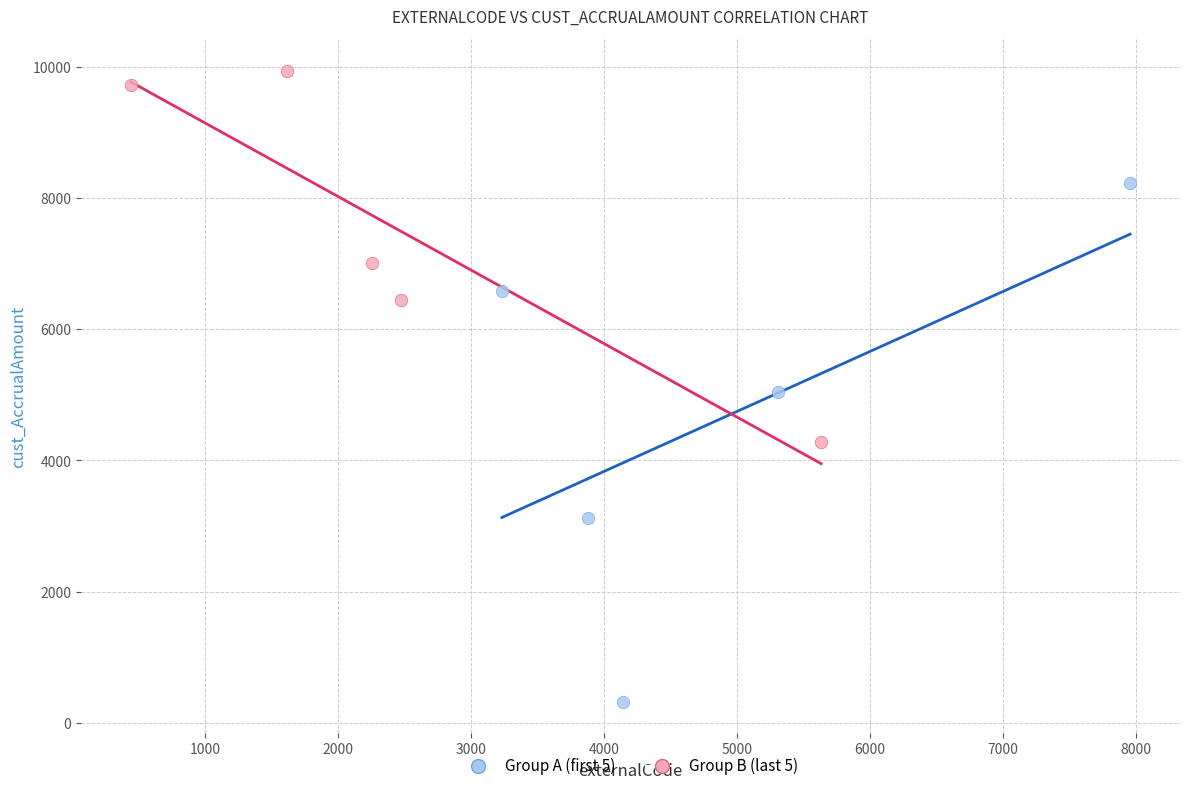

Which series reaches the minimum Y coordinate?

Group A (first 5)